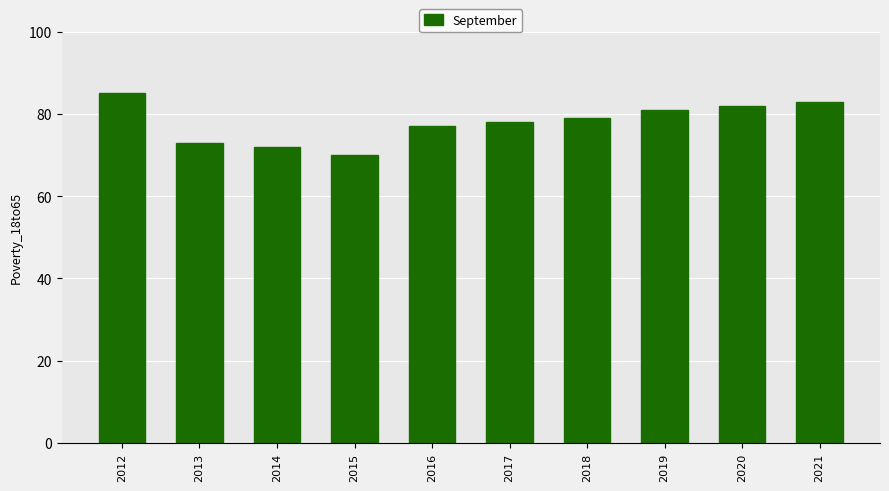

How many data points does each series have?

10